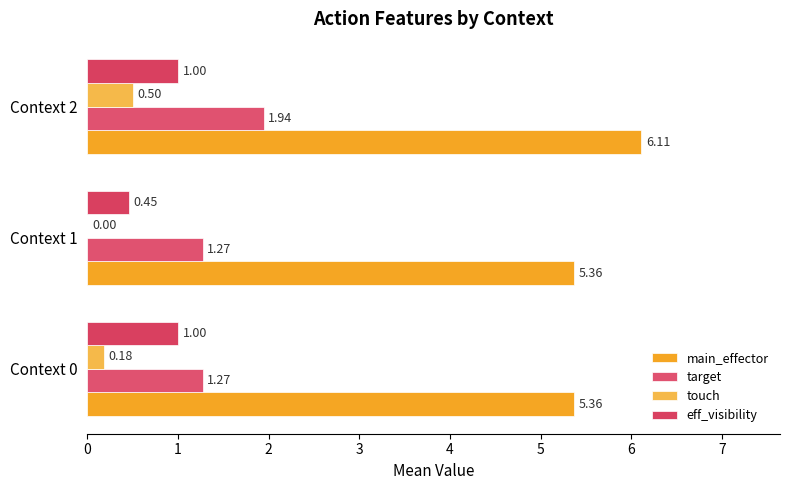

How many data points in touch are above 0?

2